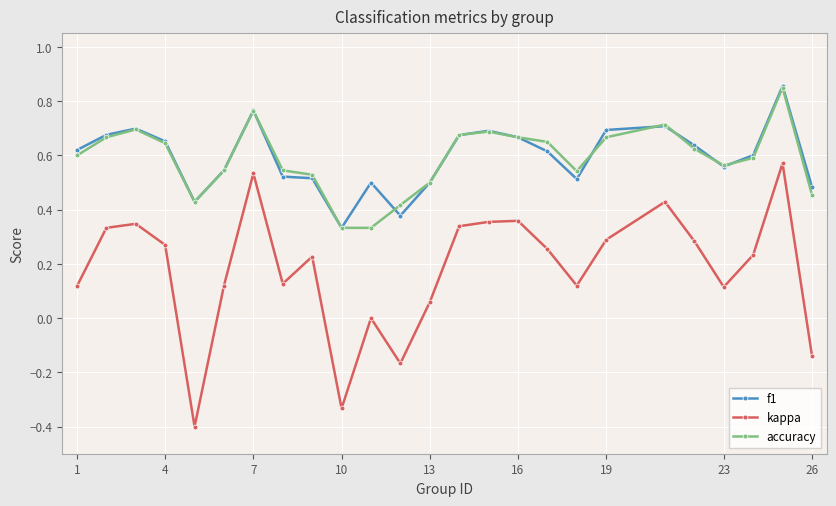

Count the number of data series in this chart.

3